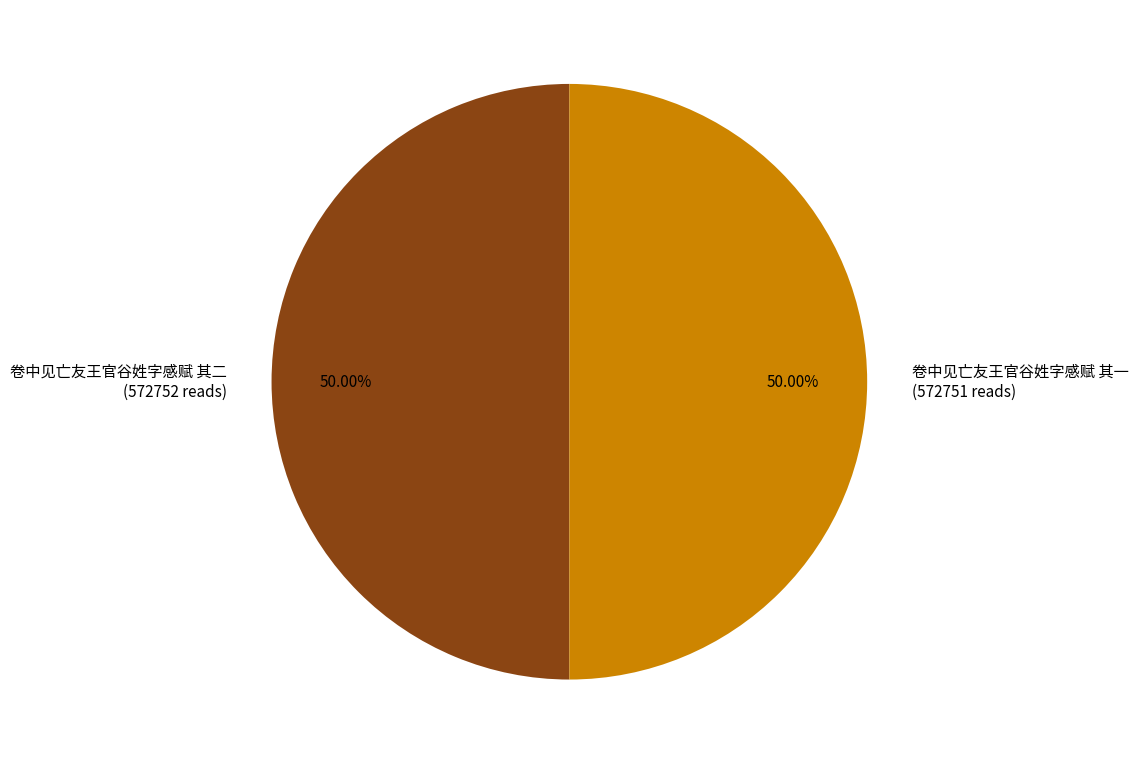

What percentage is NOT represented by 卷中见亡友王官谷姓字感赋 其一?

50.0%